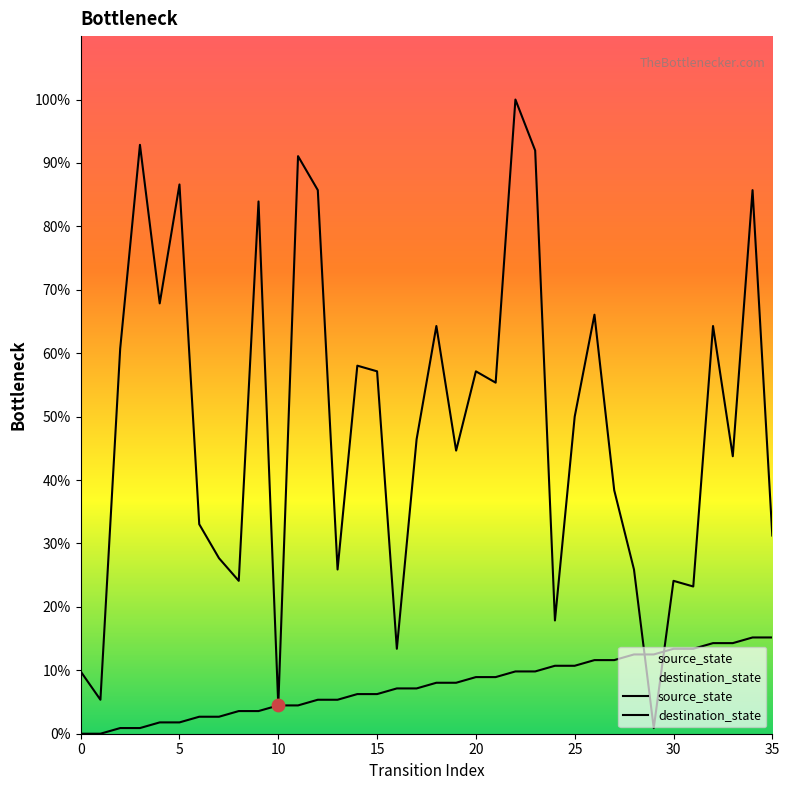

At how many categories does at least one series exceed 2?

36